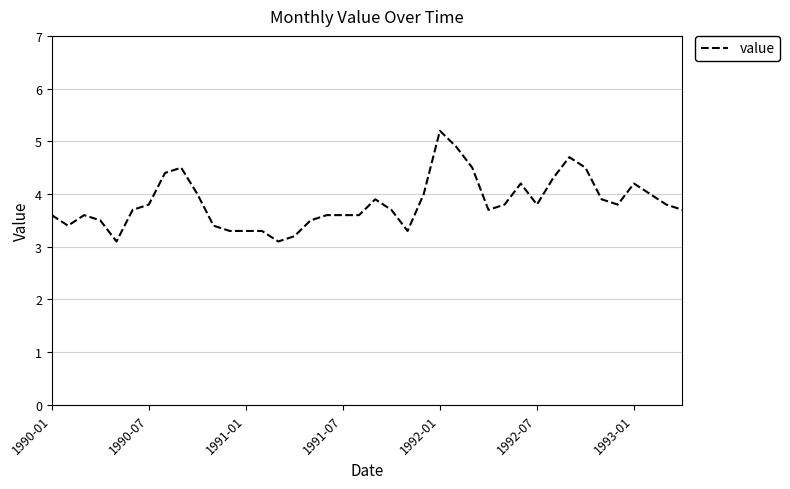

What is the smallest value displayed?

3.1